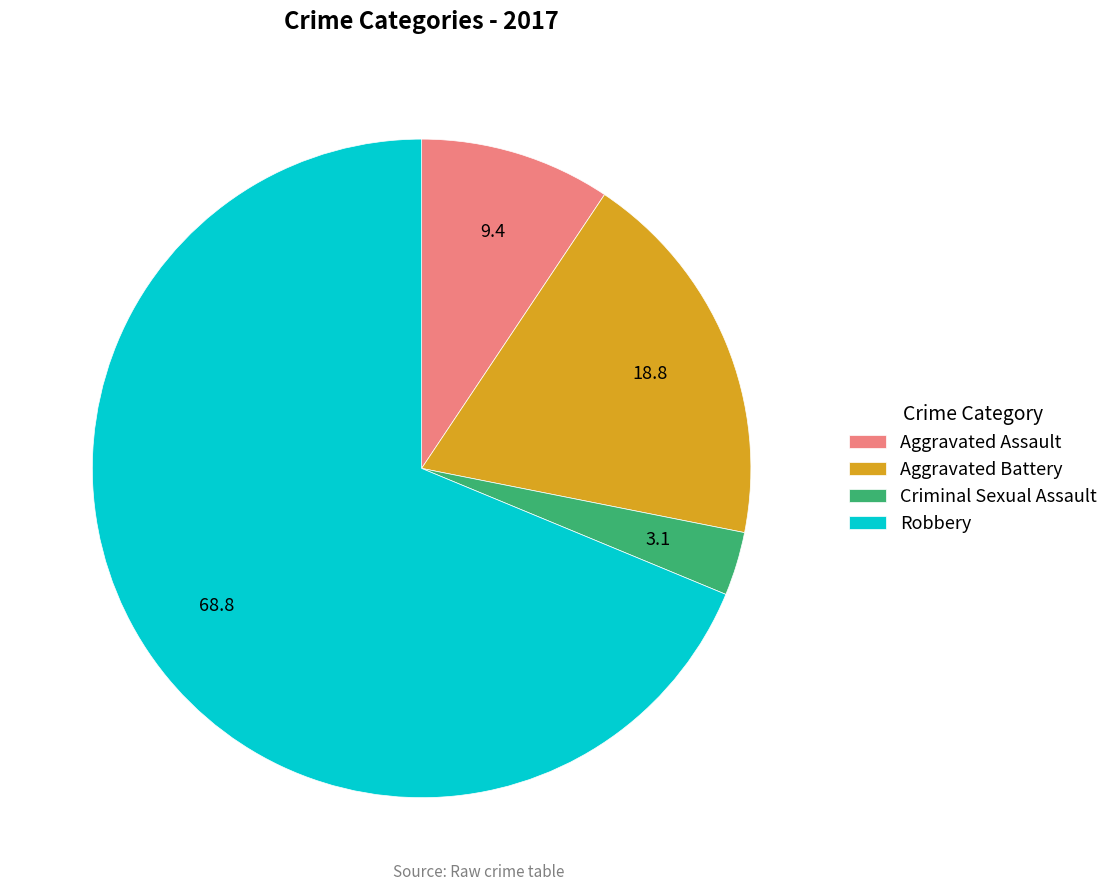

Combined, do Robbery and Criminal Sexual Assault account for over 50%?

Yes